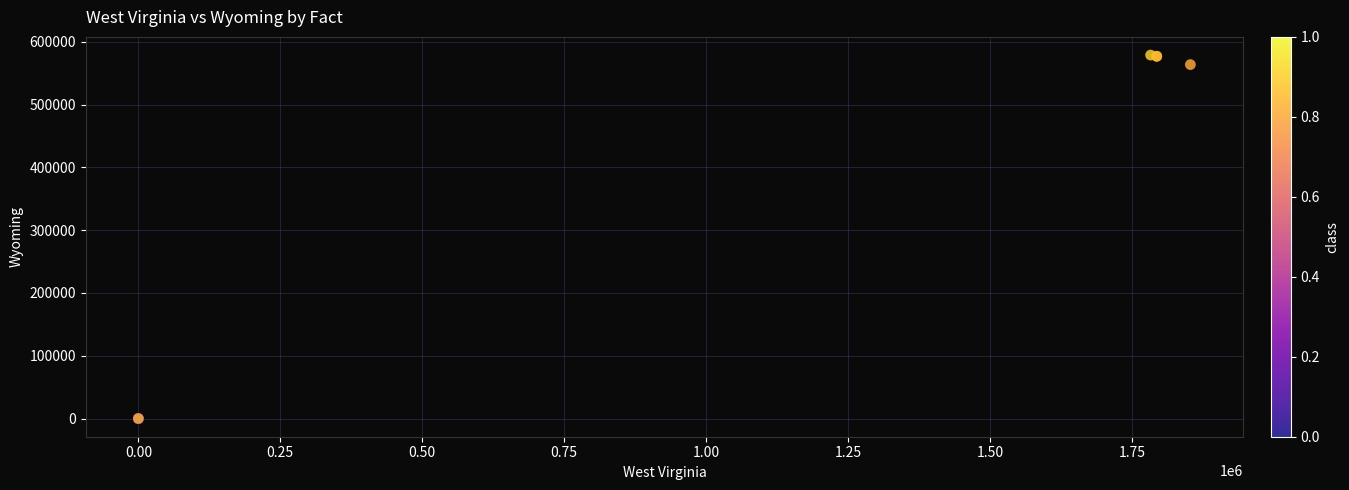

What Y value in the scatter plot is closest to 289401?

563626.0